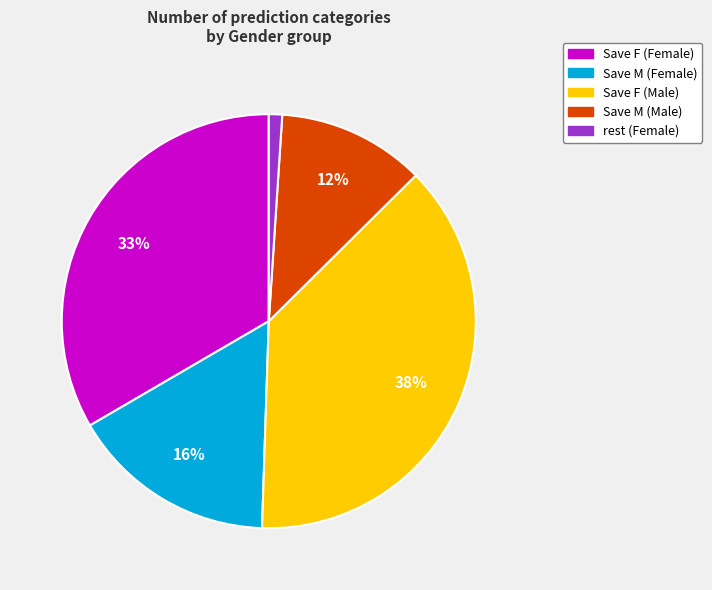

Count the number of slices in the pie.

5